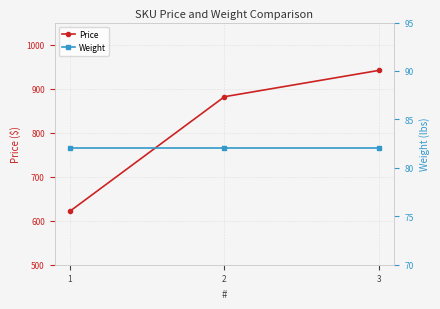

True or false: Weight has a value of 82.0 at 1.

True